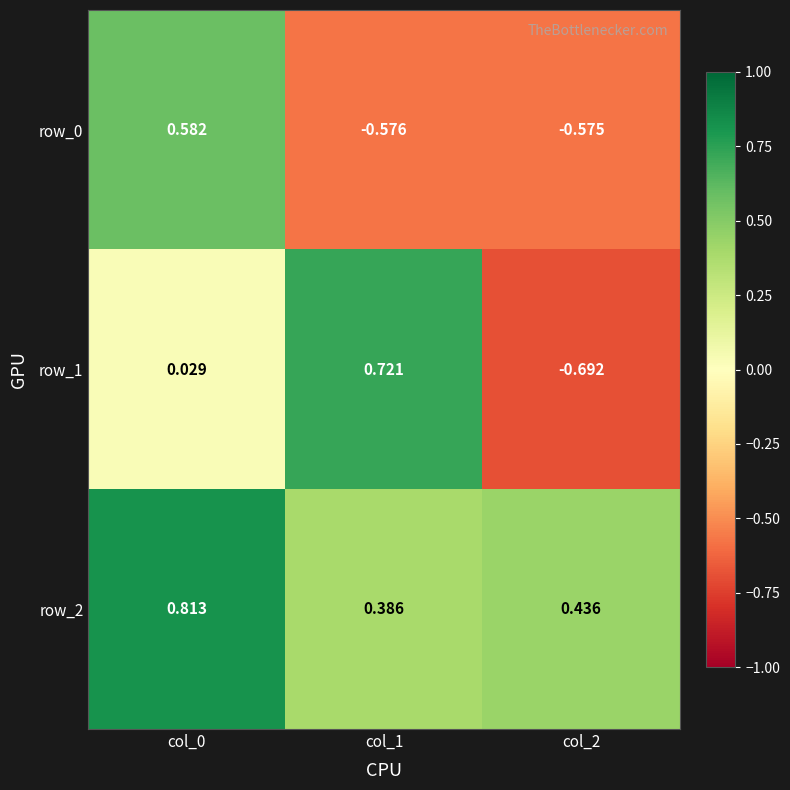

How many negative values does the row_1 series have?

1